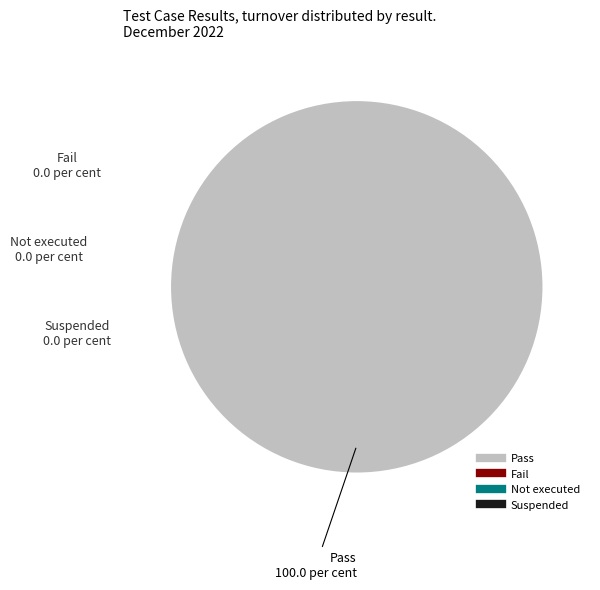

Is there any slice that represents more than half of the pie?

Yes